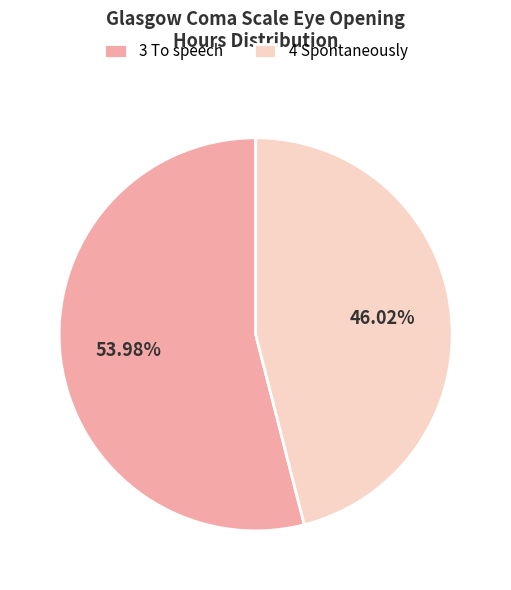

What percentage is NOT represented by 3 To speech?

46.0%